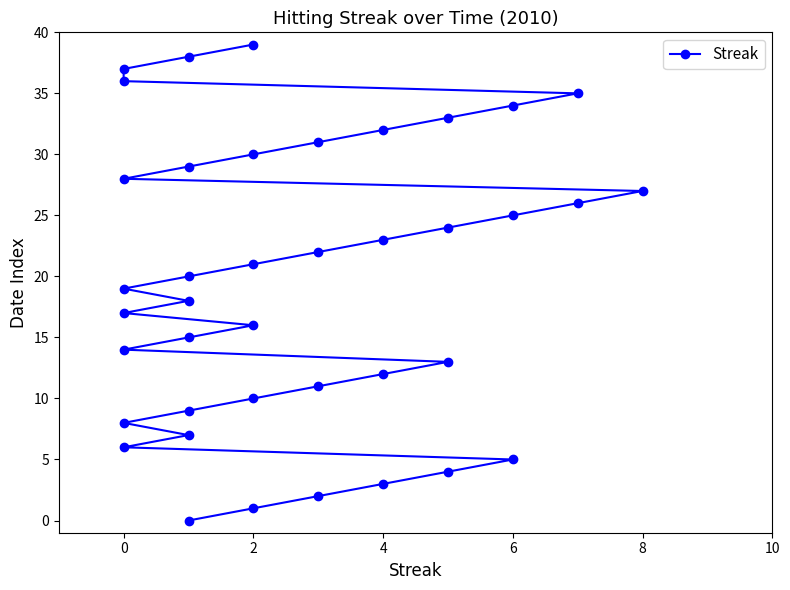

What is the value of the 22nd point from the left?

21